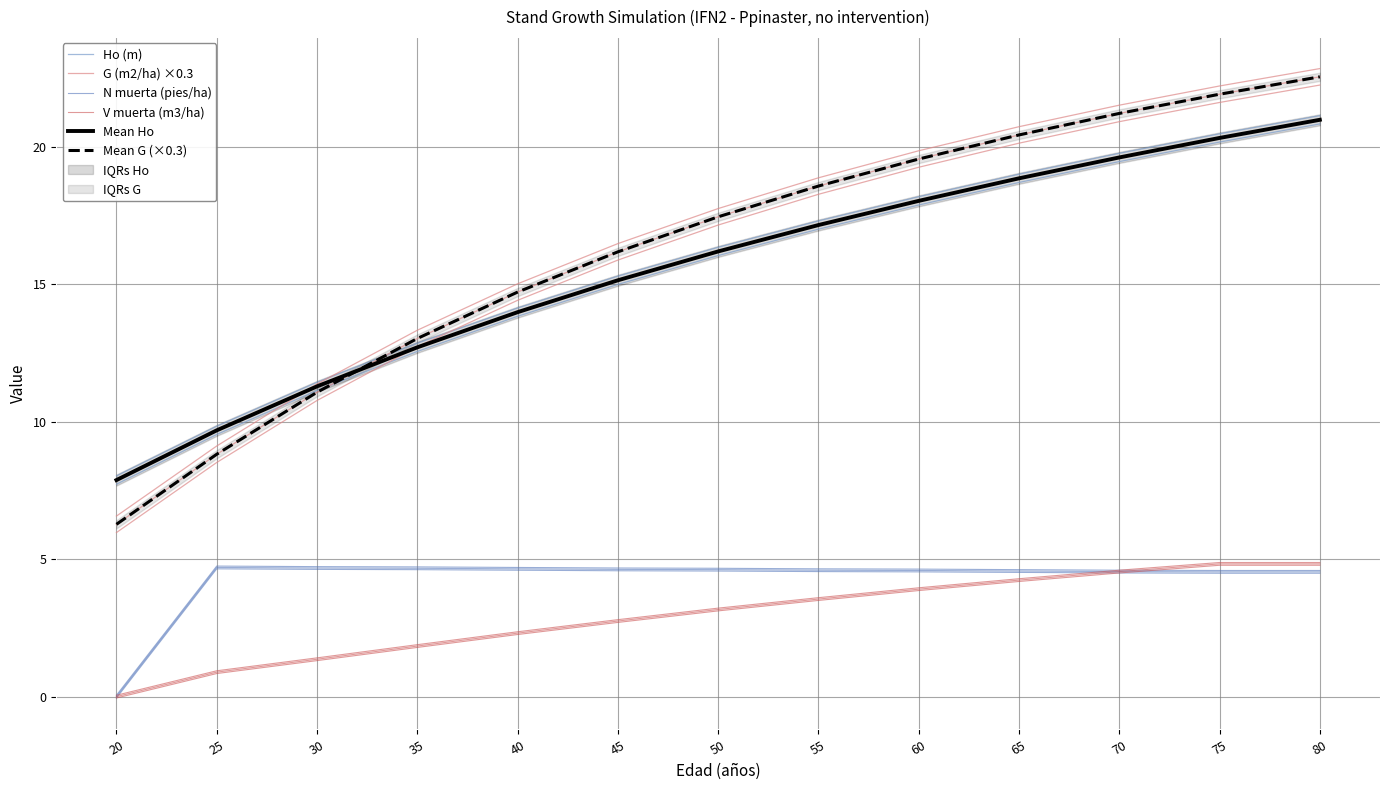

At how many categories does at least one series exceed 20?

4